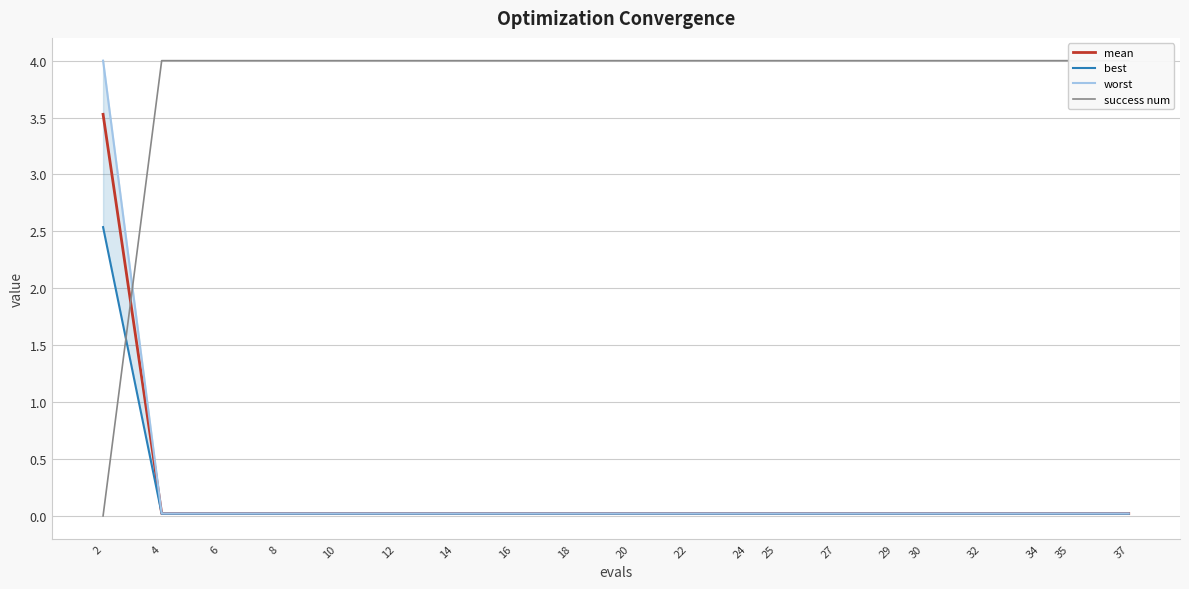

Rank the series at 18 from lowest to highest value.

best, mean, worst, success num